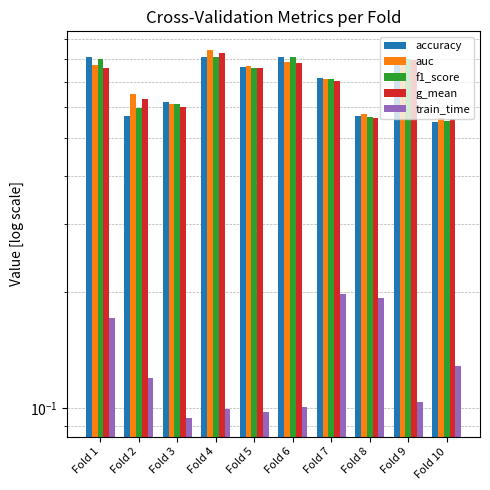

What are all the series names shown in the legend?

accuracy, auc, f1_score, g_mean, train_time